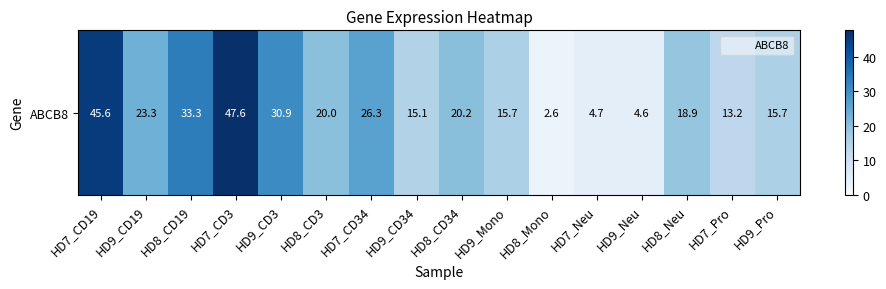

What is the sum of the values at HD9_CD19 and HD7_CD34?

49.6